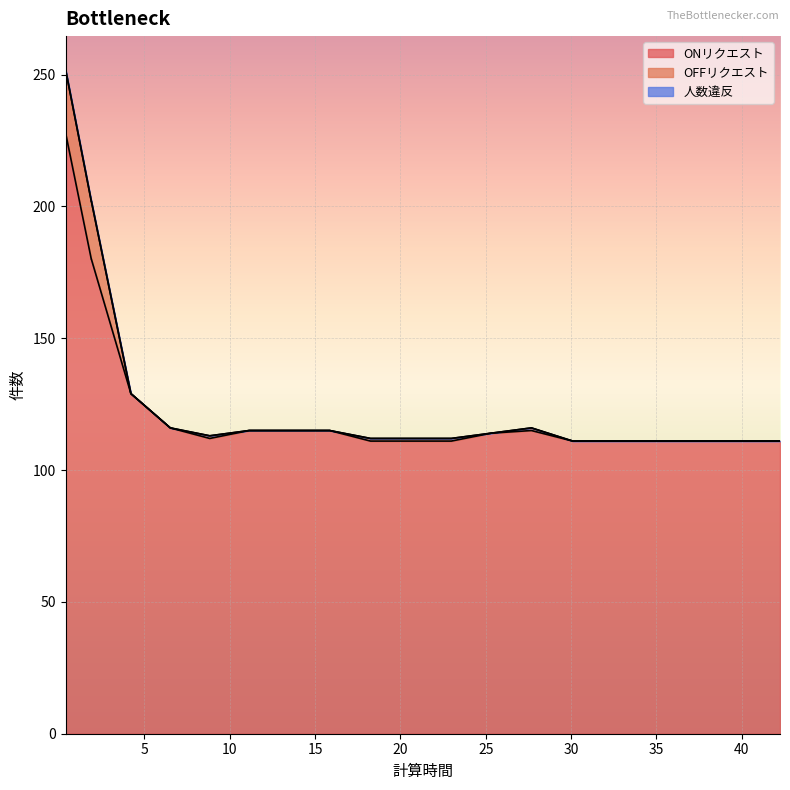

How many lines are shown in the chart?

3